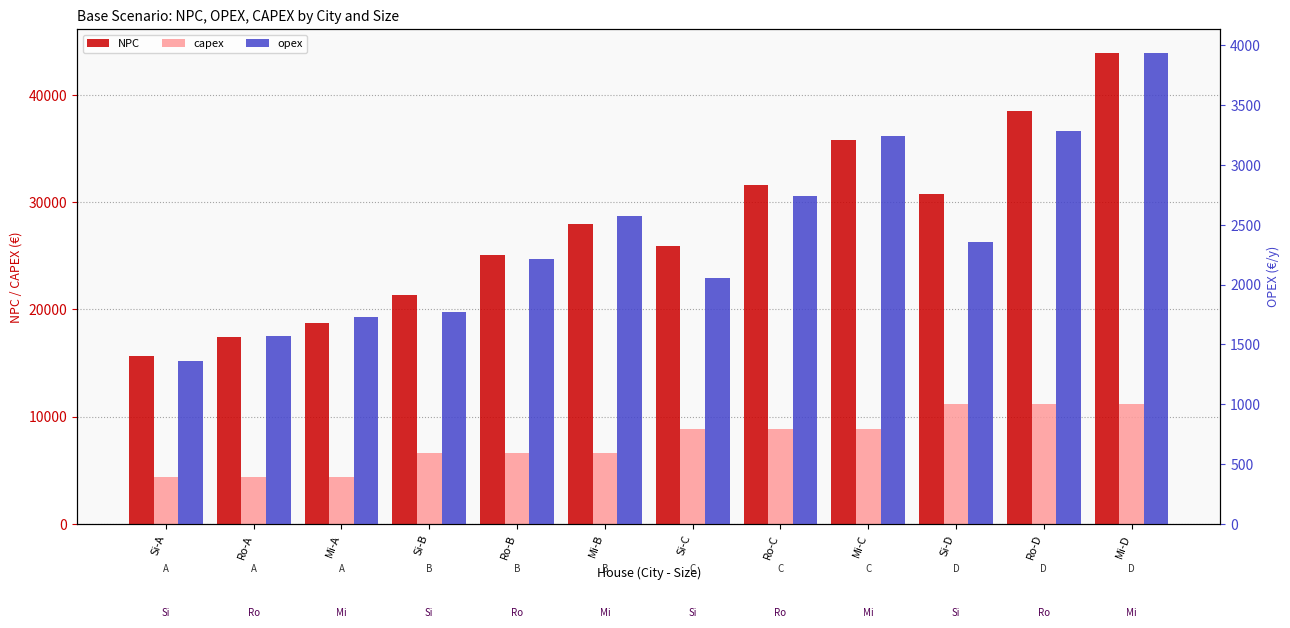

How many data points in capex are above 8850?

3